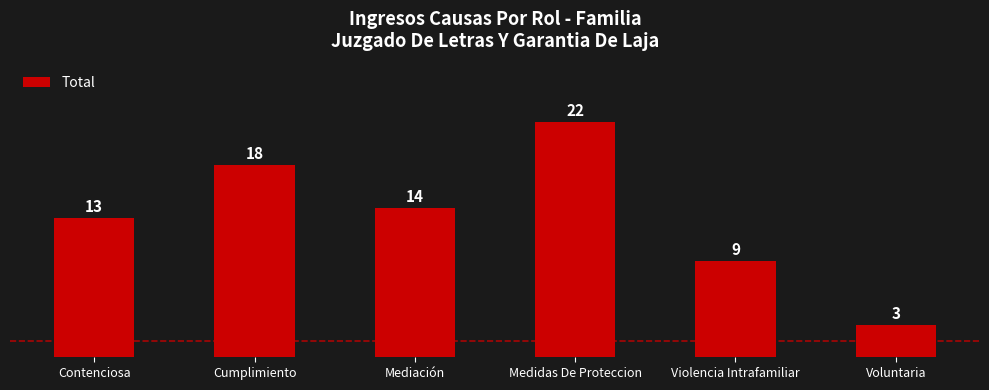

List the labels in order of value, largest first.

Medidas De Proteccion, Cumplimiento, Mediación, Contenciosa, Violencia Intrafamiliar, Voluntaria